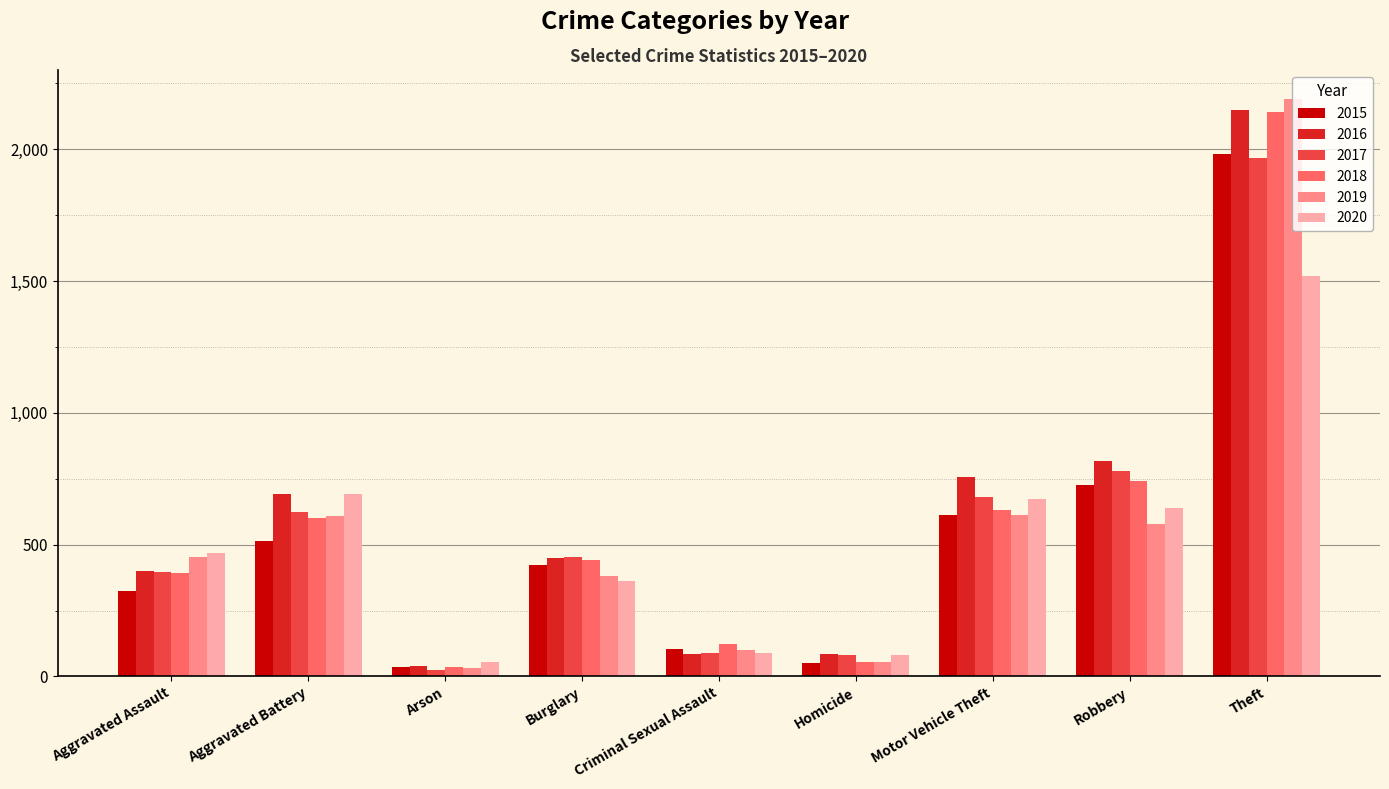

What is the maximum value for 2017?

1968